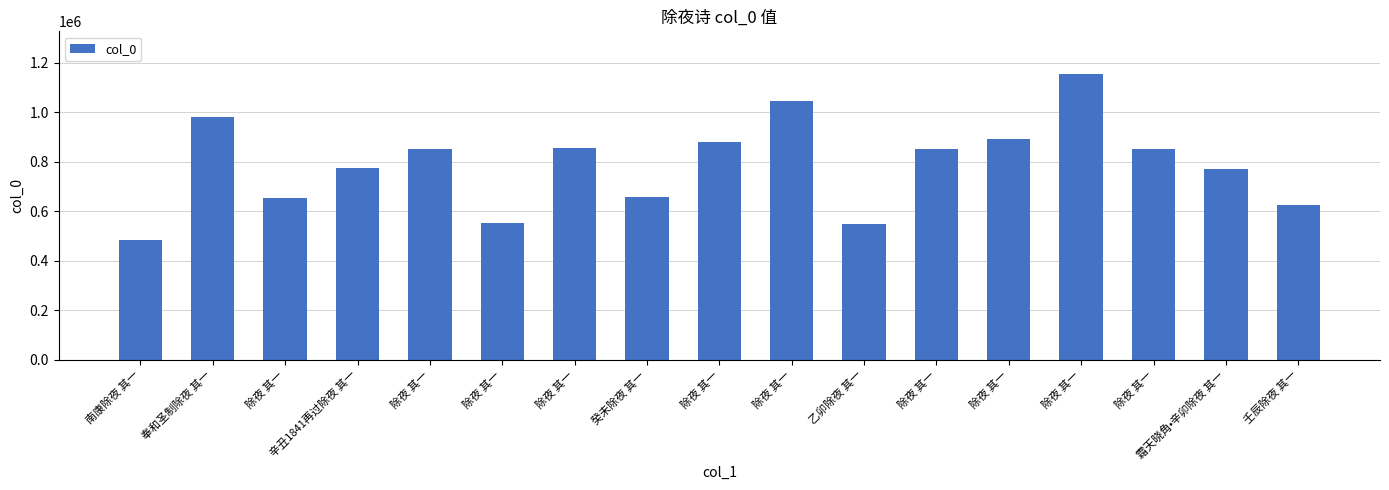

What is the change in value from 癸未除夜 其一 to 霜天晓角•辛卯除夜 其一?

+113529